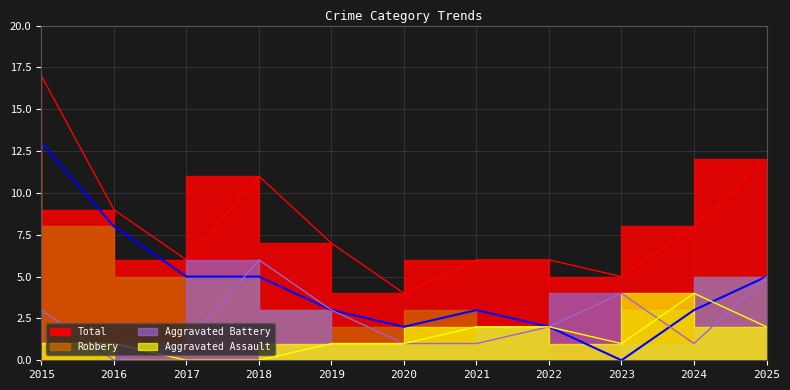

What is the difference between the highest and lowest values at 2020?

3